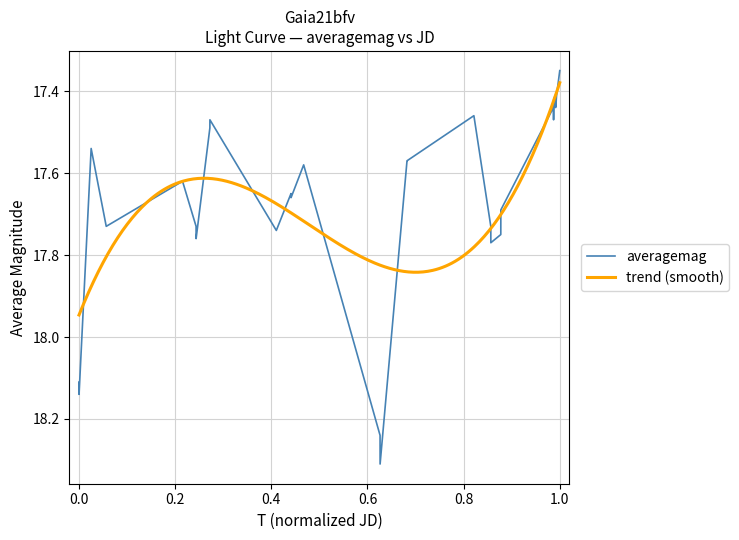

What is the maximum value shown in the chart?

18.3